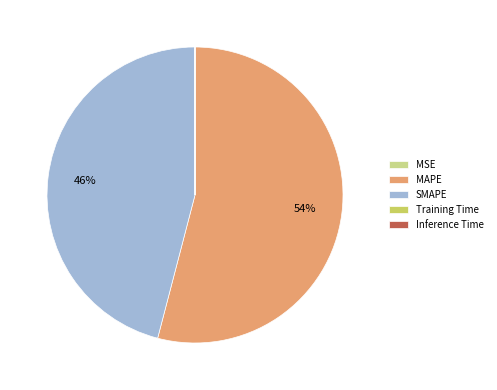

What is the largest slice in the pie chart?

MAPE